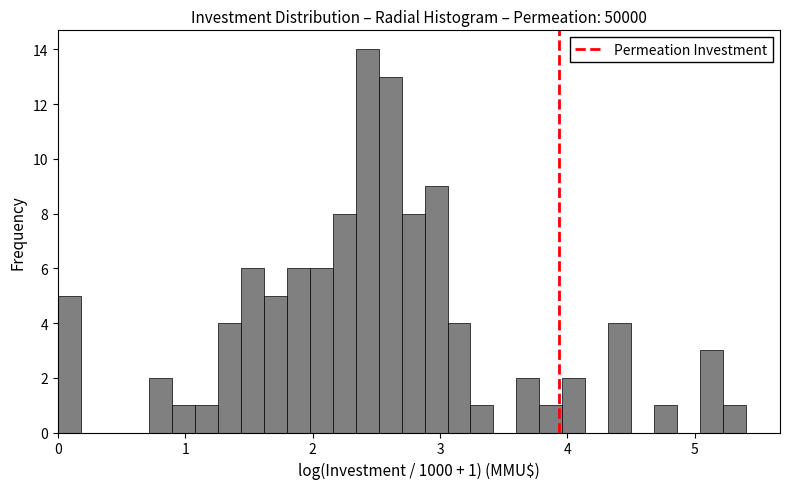

Read against the x-axis, roughly where is the centre of the tallest bar?

2.4